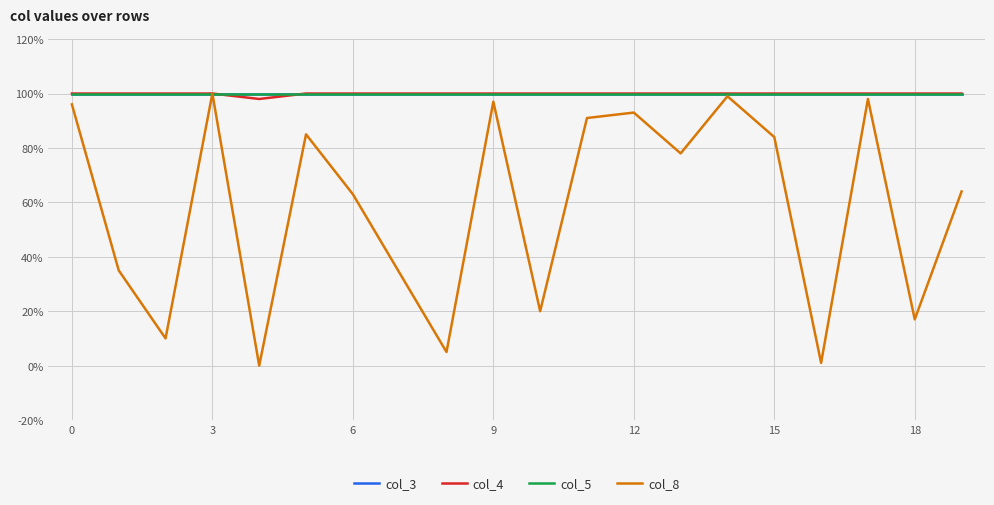

Reading left to right, list all the values displayed in this chart.

col_3: 100	100	100	100	100	100	100	100	100	100	100	100	100	100	100	100	100	100	100	100
col_4: 100	100	100	100	98	100	100	100	100	100	100	100	100	100	100	100	100	100	100	100
col_5: 100	100	100	100	100	100	100	100	100	100	100	100	100	100	100	100	100	100	100	100
col_8: 96	35	10	100	0	85	63	34	5	97	20	91	93	78	99	84	1	98	17	64